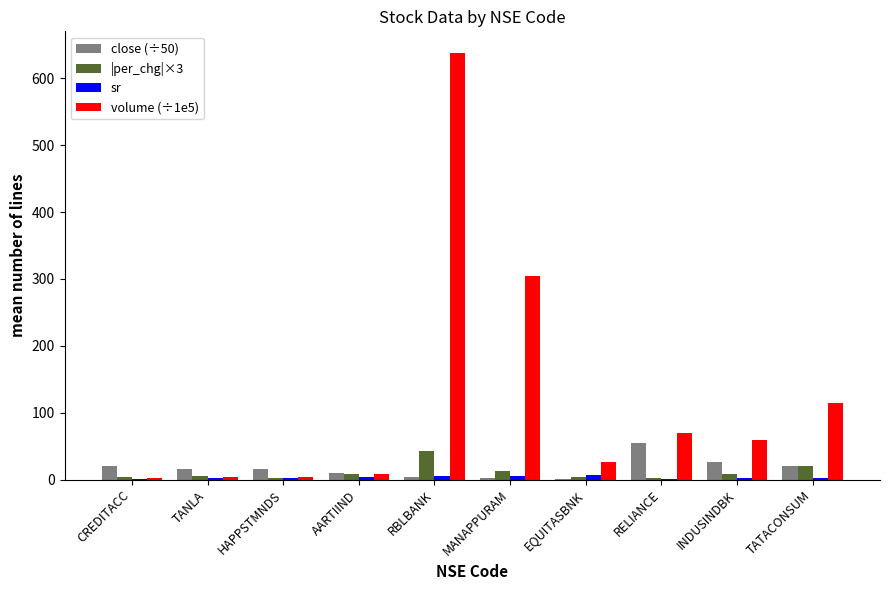

What is the sum of all close (÷50) values?

171.6